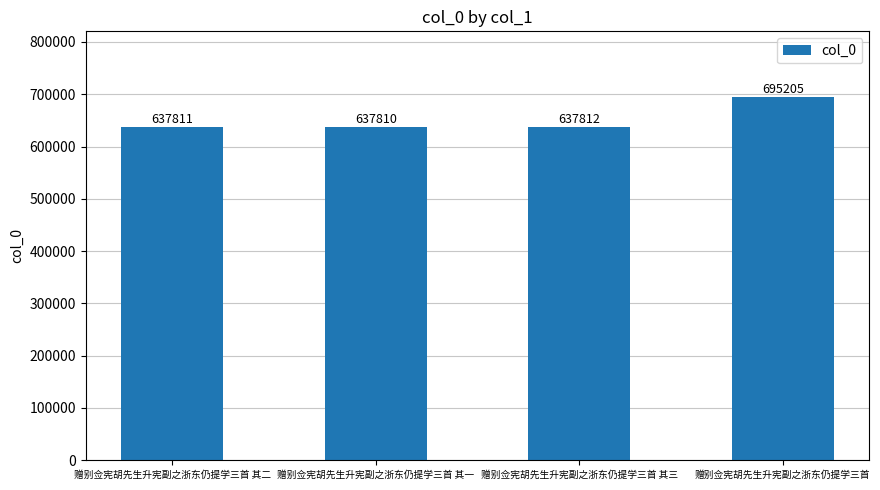

True or false: the data shows 215870 at 赠别佥宪胡先生升宪副之浙东仍提学三首 其一.

False